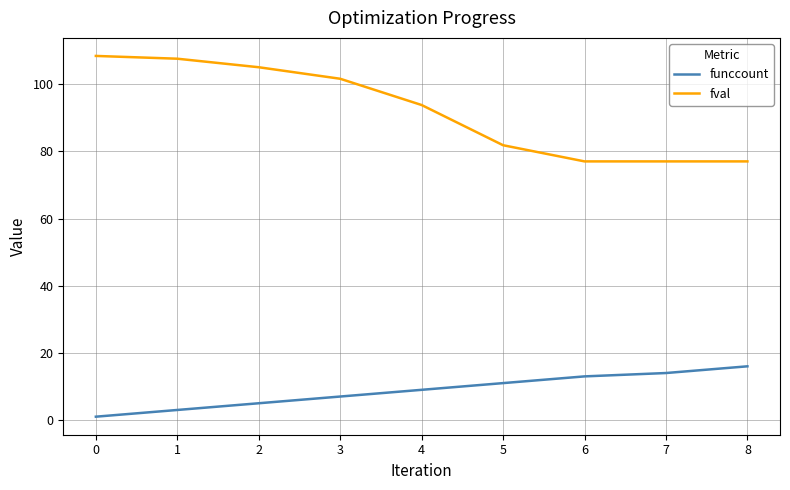

Reading left to right, extract all data points from this chart.

funccount: 1.0	3.0	5.0	7.0	9.0	11.0	13.0	14.0	16.0
fval: 108.4	107.6	105.1	101.6	93.8	81.8	77.0	77.0	77.0